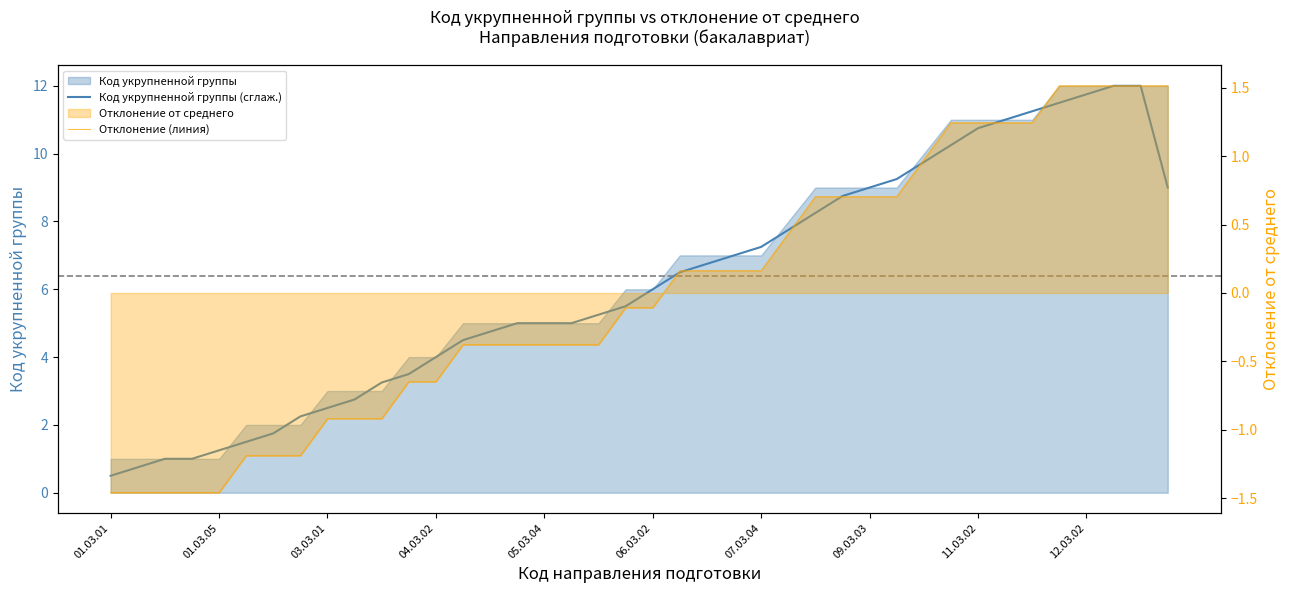

How many values in the Отклонение (линия) series are below 0?

21